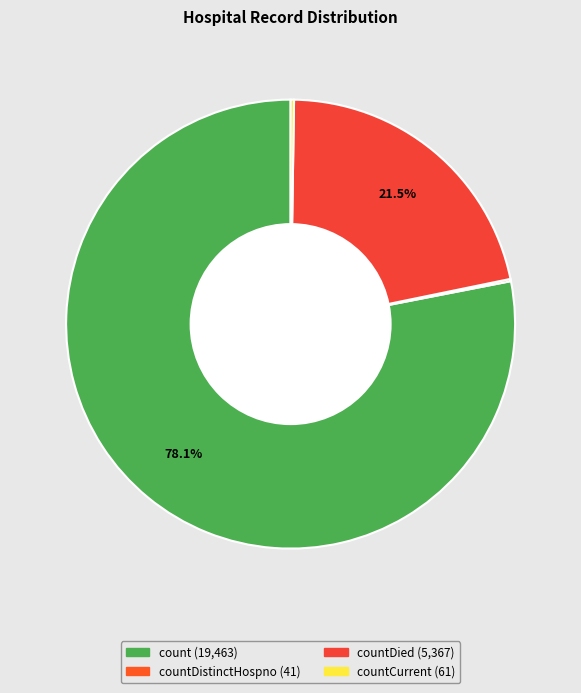

Which slice is the largest?

count